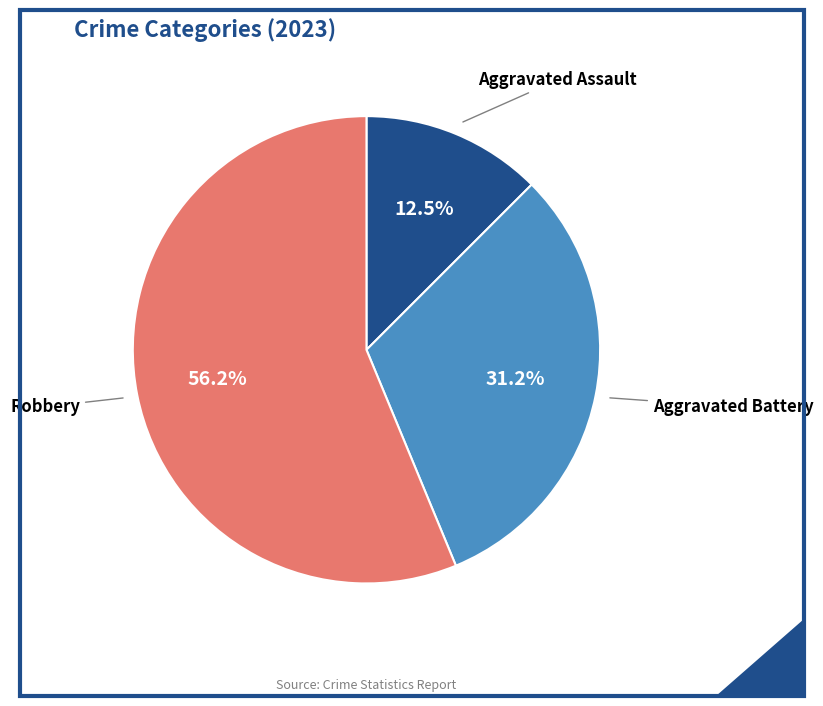

Is there any slice that represents more than half of the pie?

Yes